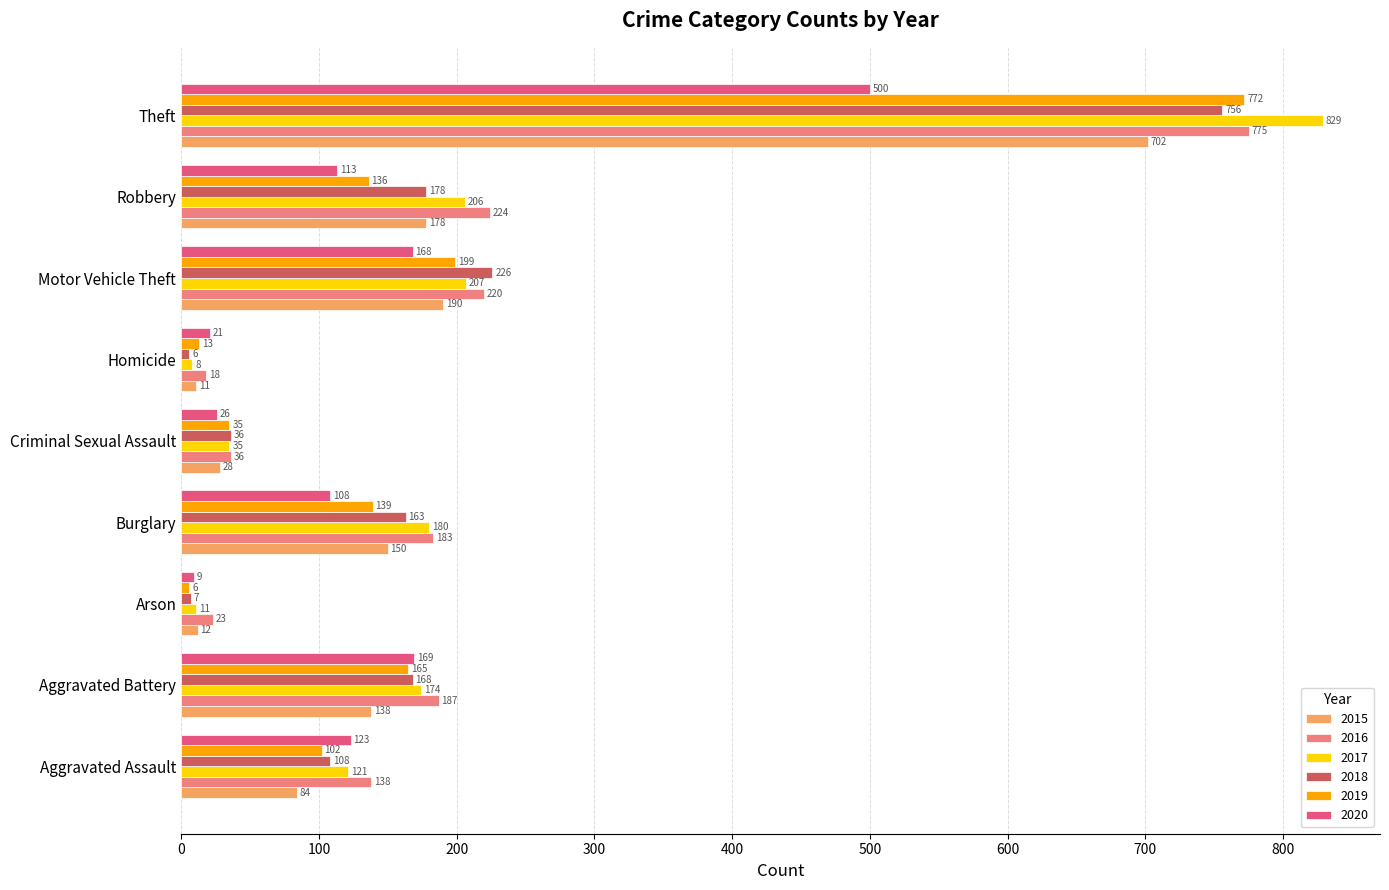

True or false: 2018 has a value of 226 at Motor Vehicle Theft.

True